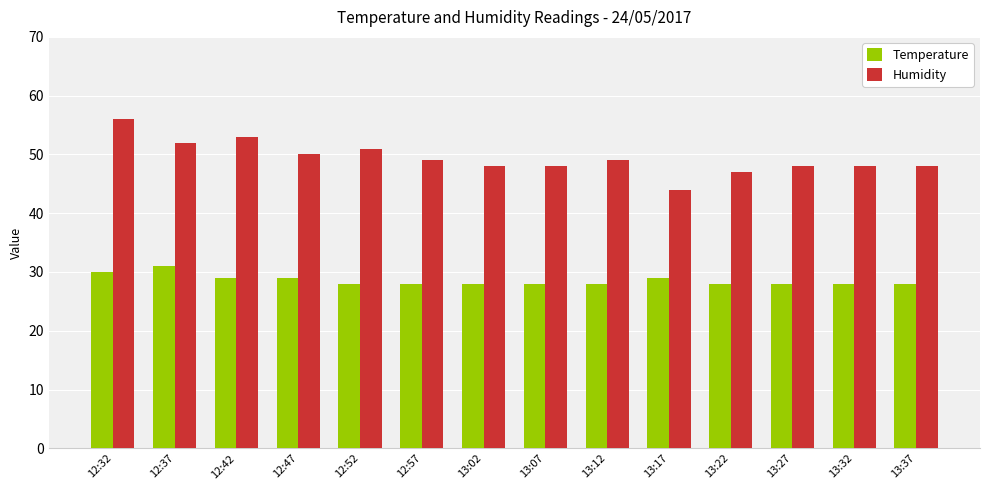

Which series has the largest total across all categories?

Humidity